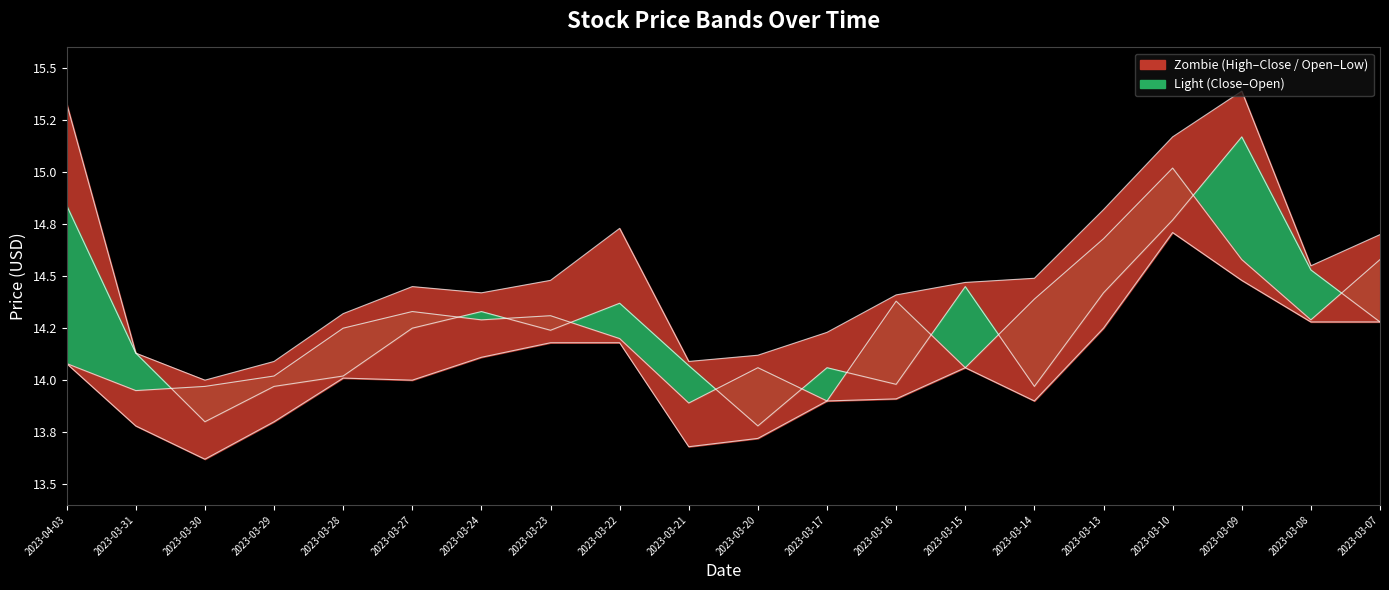

Reading left to right, extract all data points from this chart.

high: 2023-04-03=15.3	2023-03-31=14.1	2023-03-30=14.0	2023-03-29=14.1	2023-03-28=14.3	2023-03-27=14.4	2023-03-24=14.4	2023-03-23=14.5	2023-03-22=14.7	2023-03-21=14.1	2023-03-20=14.1	2023-03-17=14.2	2023-03-16=14.4	2023-03-15=14.5	2023-03-14=14.5	2023-03-13=14.8	2023-03-10=15.2	2023-03-09=15.4	2023-03-08=14.6	2023-03-07=14.7
close: 2023-04-03=14.8	2023-03-31=14.1	2023-03-30=13.8	2023-03-29=14.0	2023-03-28=14.0	2023-03-27=14.2	2023-03-24=14.3	2023-03-23=14.2	2023-03-22=14.4	2023-03-21=14.1	2023-03-20=13.8	2023-03-17=14.1	2023-03-16=14.0	2023-03-15=14.4	2023-03-14=14.0	2023-03-13=14.4	2023-03-10=14.8	2023-03-09=15.2	2023-03-08=14.5	2023-03-07=14.3
open: 2023-04-03=14.1	2023-03-31=13.9	2023-03-30=14.0	2023-03-29=14.0	2023-03-28=14.2	2023-03-27=14.3	2023-03-24=14.3	2023-03-23=14.3	2023-03-22=14.2	2023-03-21=13.9	2023-03-20=14.1	2023-03-17=13.9	2023-03-16=14.4	2023-03-15=14.1	2023-03-14=14.4	2023-03-13=14.7	2023-03-10=15.0	2023-03-09=14.6	2023-03-08=14.3	2023-03-07=14.6
low: 2023-04-03=14.1	2023-03-31=13.8	2023-03-30=13.6	2023-03-29=13.8	2023-03-28=14.0	2023-03-27=14.0	2023-03-24=14.1	2023-03-23=14.2	2023-03-22=14.2	2023-03-21=13.7	2023-03-20=13.7	2023-03-17=13.9	2023-03-16=13.9	2023-03-15=14.1	2023-03-14=13.9	2023-03-13=14.2	2023-03-10=14.7	2023-03-09=14.5	2023-03-08=14.3	2023-03-07=14.3